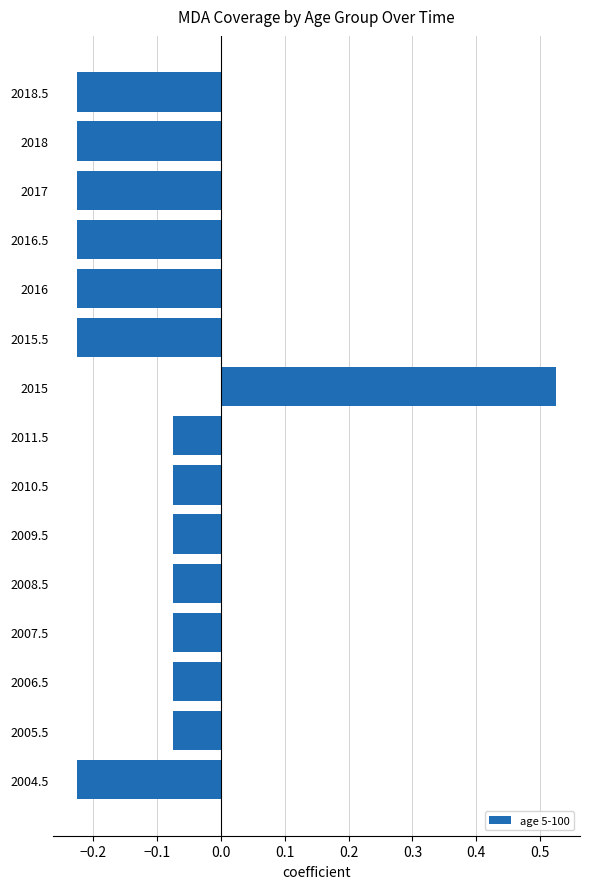

What is the difference between the maximum and minimum values?

0.8